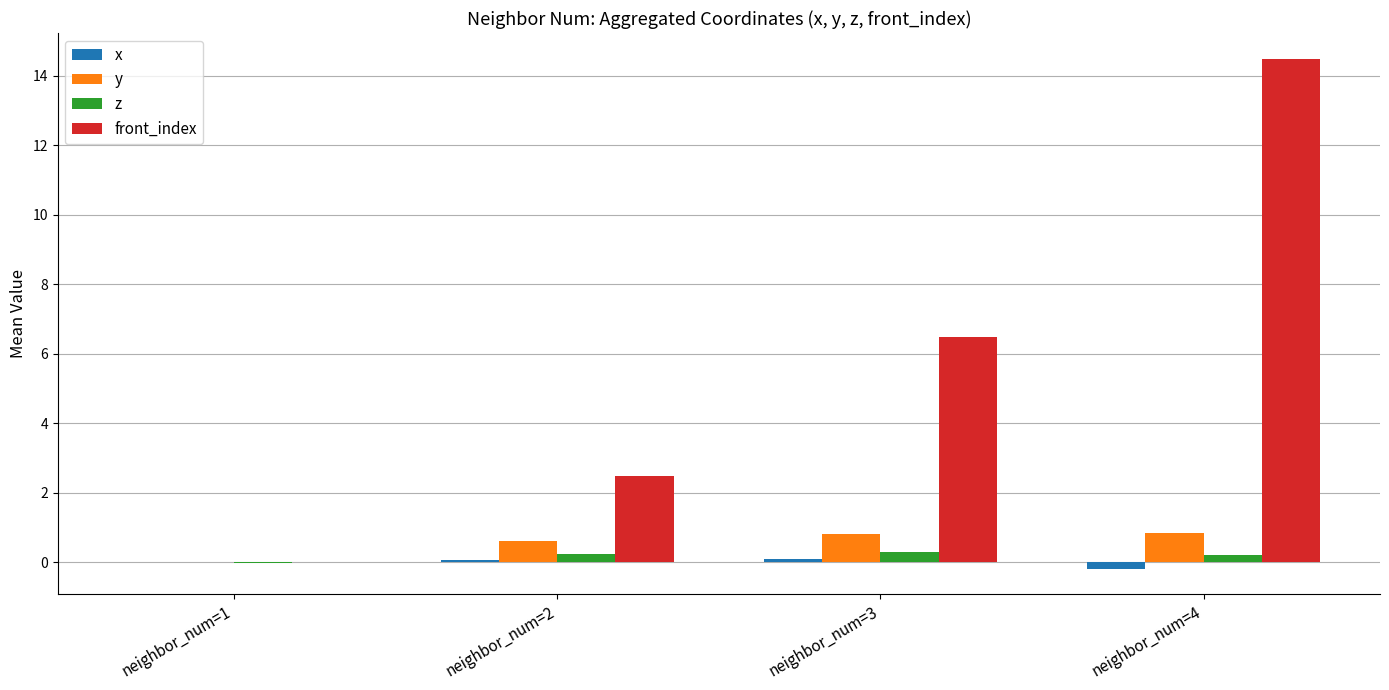

At which label does front_index first exceed 6?

neighbor_num=3